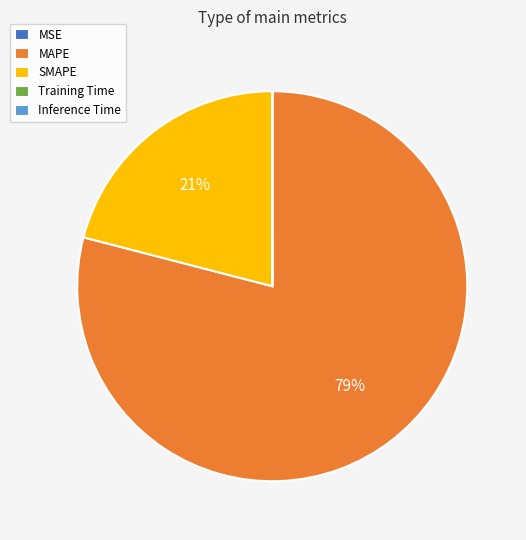

To the nearest percent, what portion does MAPE represent?

79%